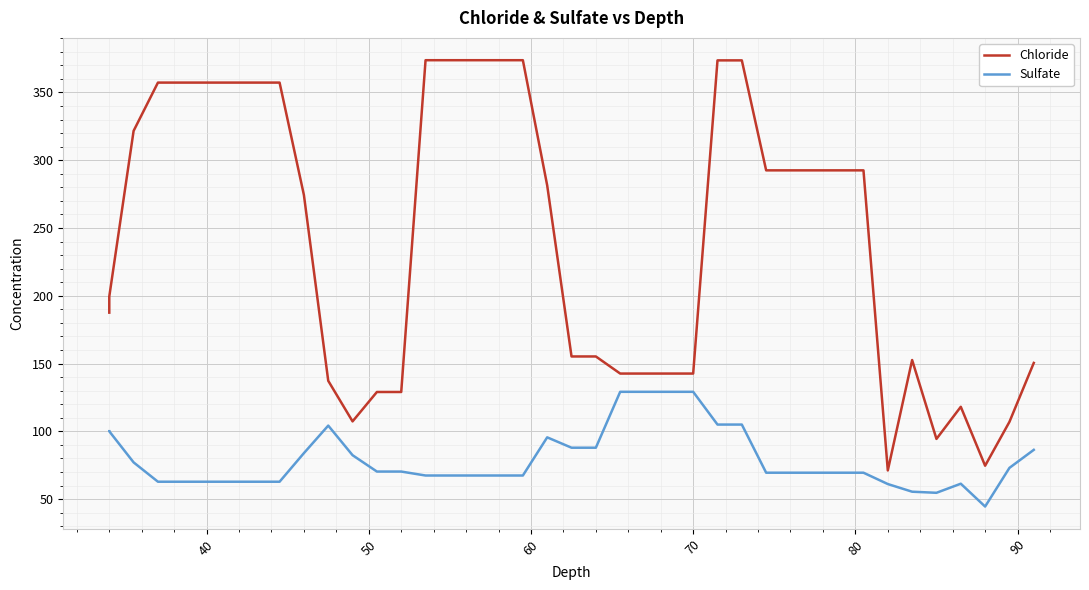

Is this an area chart (filled region under the line)?

No